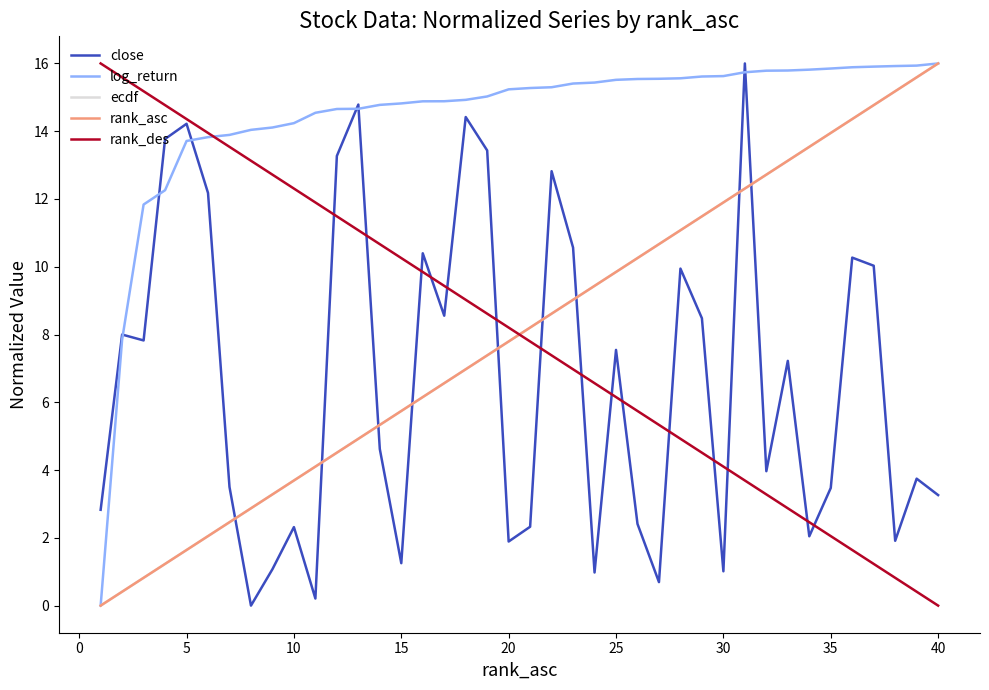

How many values in the rank_asc series are below 8?

20